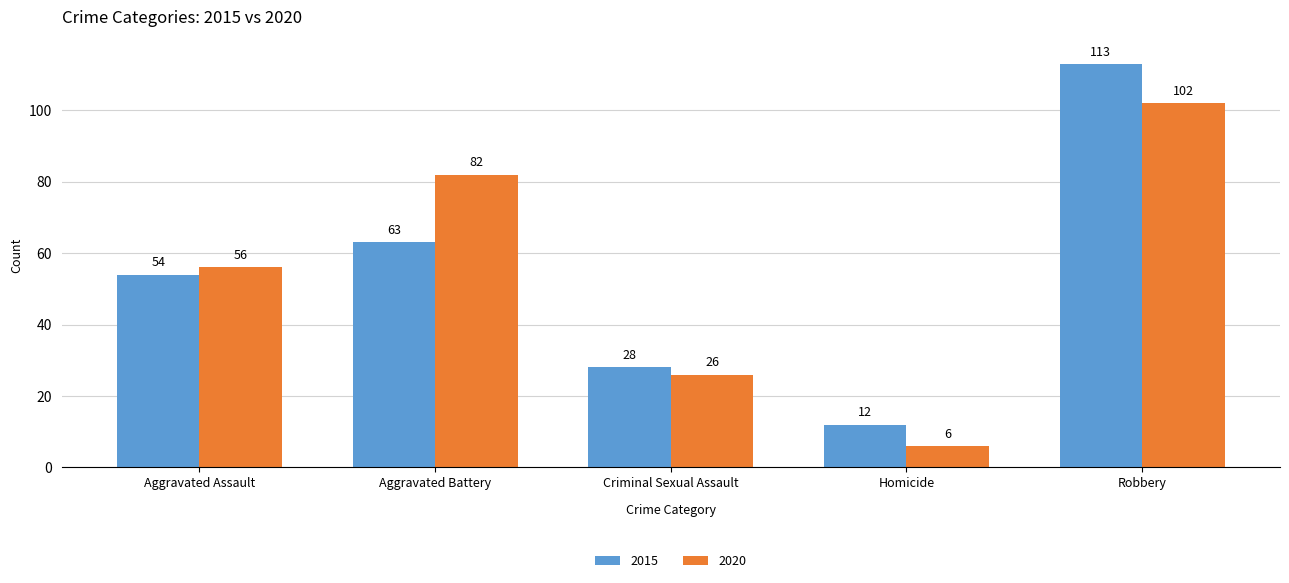

Rank the categories by 2020 value from lowest to highest.

Homicide, Criminal Sexual Assault, Aggravated Assault, Aggravated Battery, Robbery